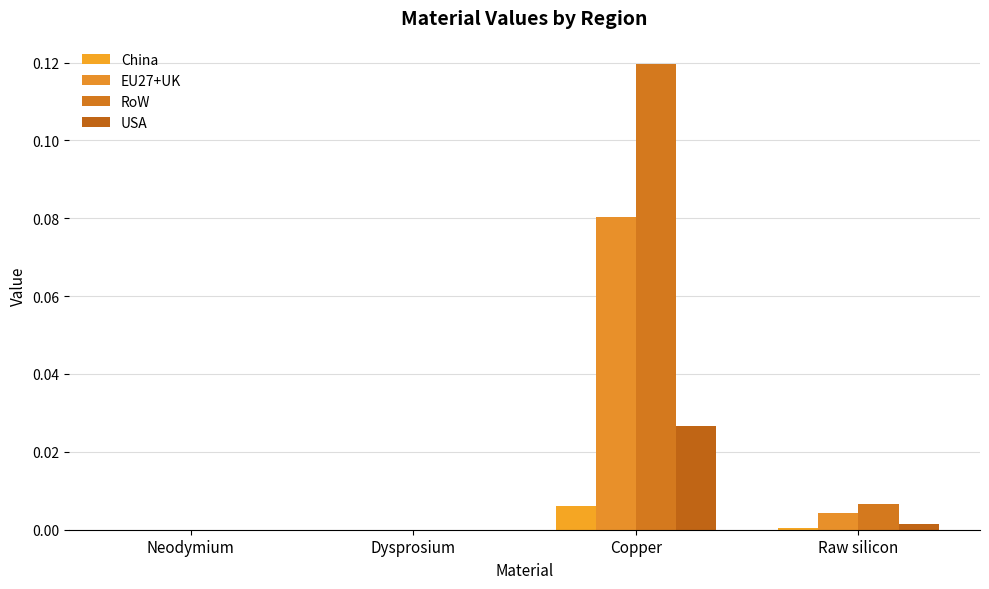

Count the number of data series in this chart.

4